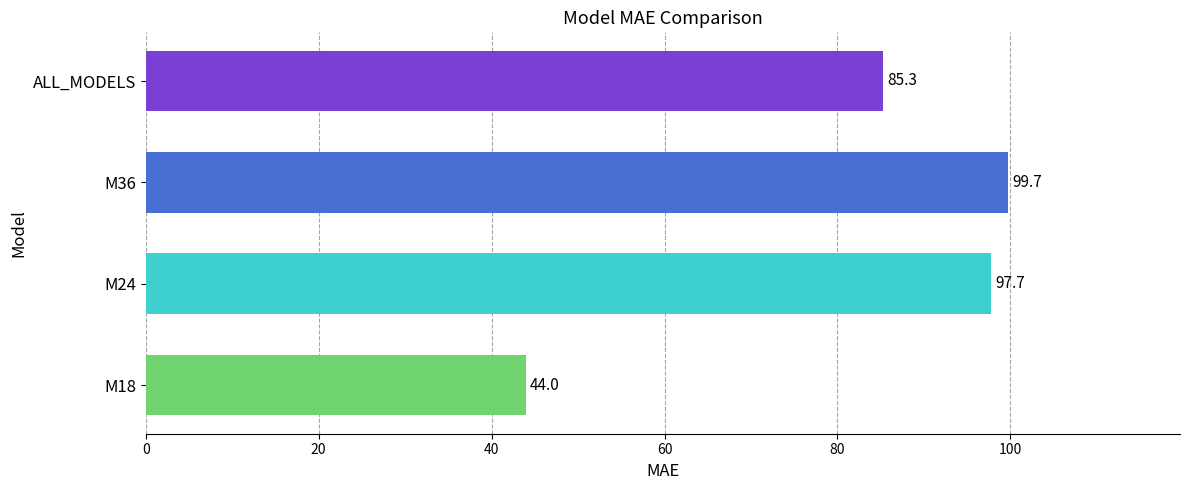

What is the greatest value displayed?

99.7